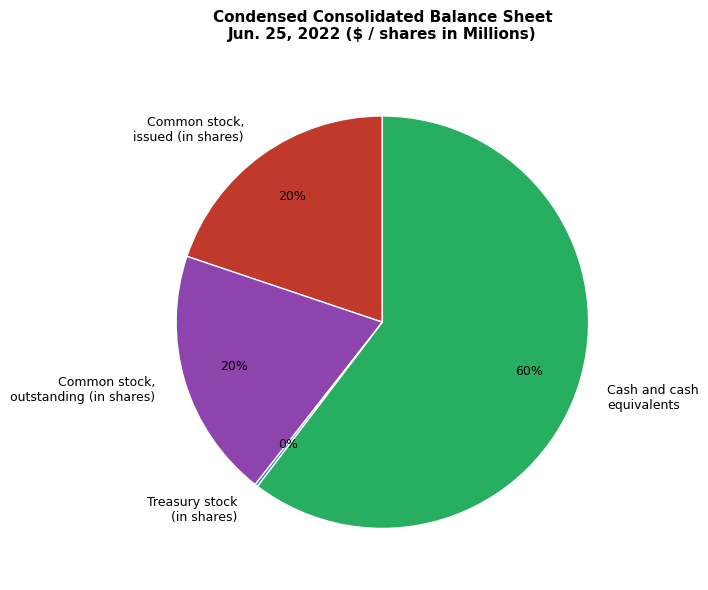

Combined, do Cash and cash equivalents and Common stock, issued (in shares) account for over 50%?

Yes